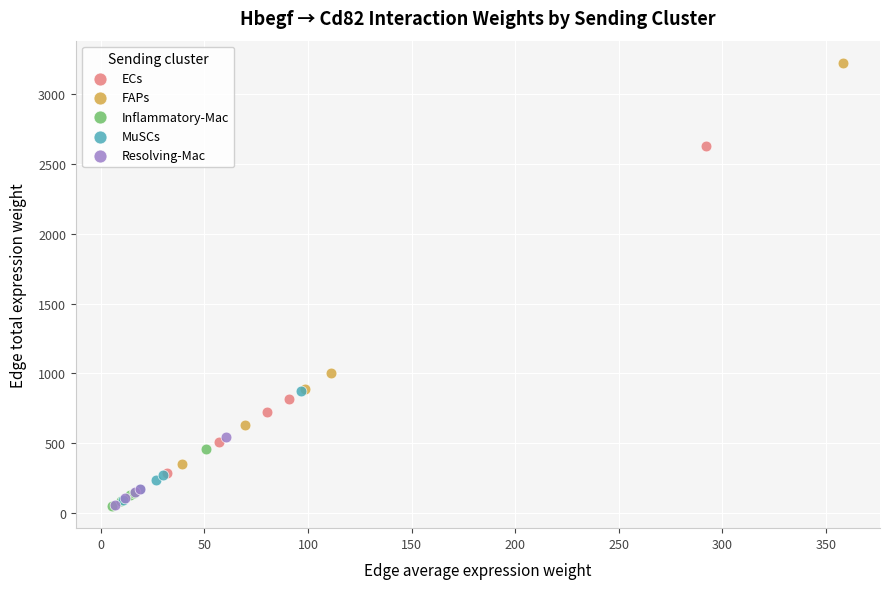

Which series has the largest Y range (max minus min)?

FAPs